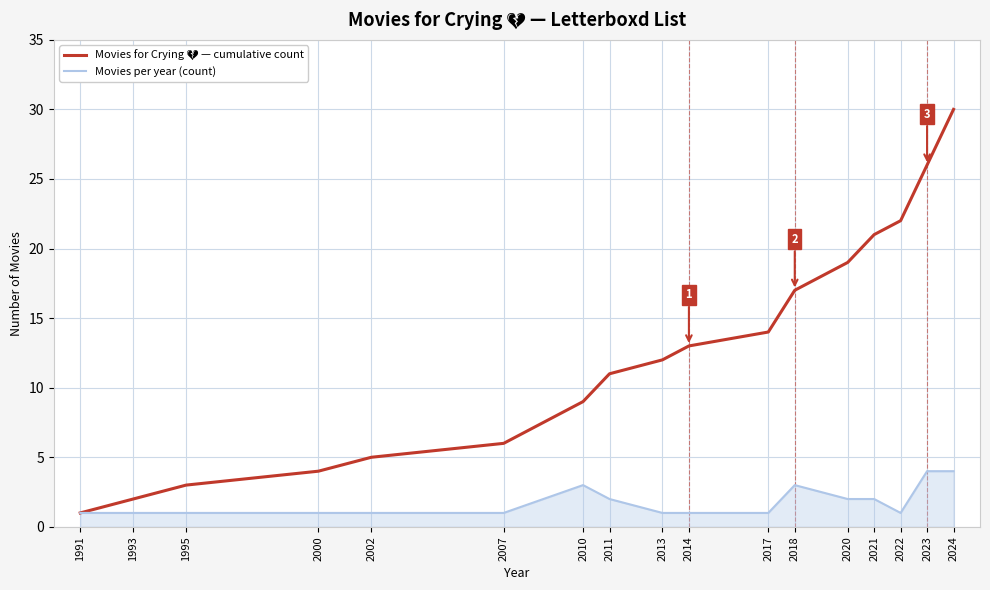

What is the spread (max minus min) of values at 2000?

3